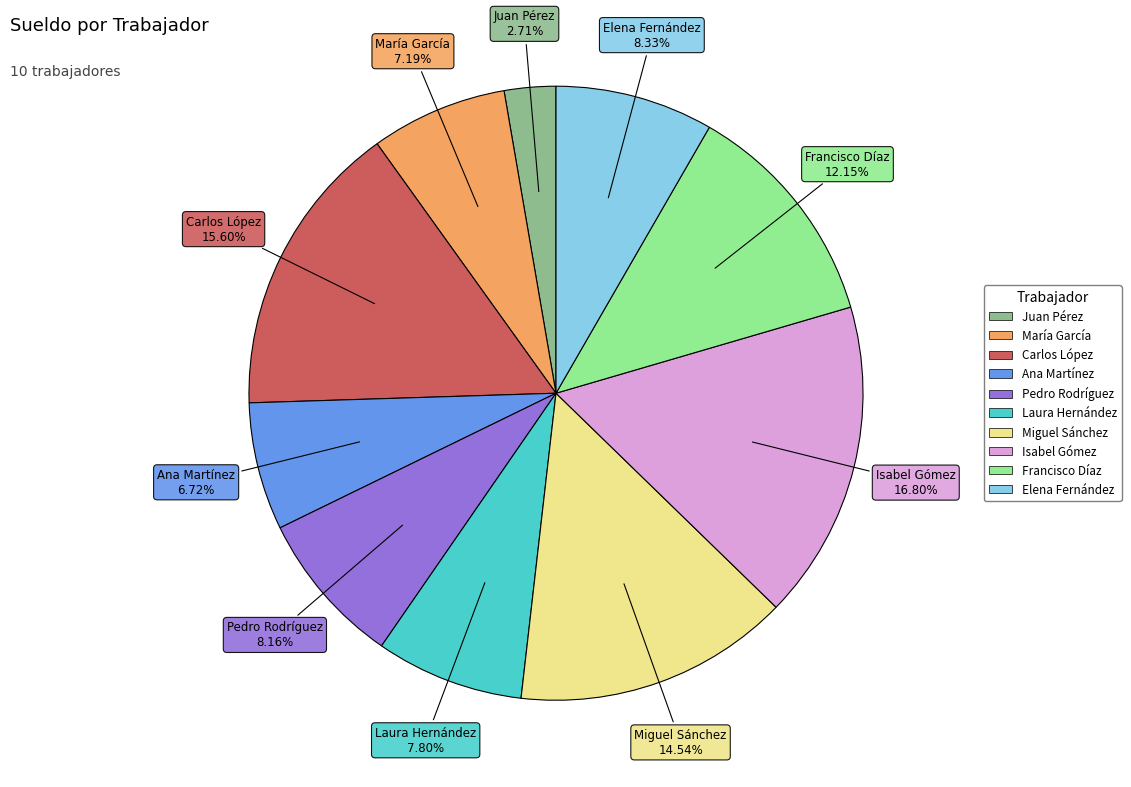

Count the number of slices in the pie.

10